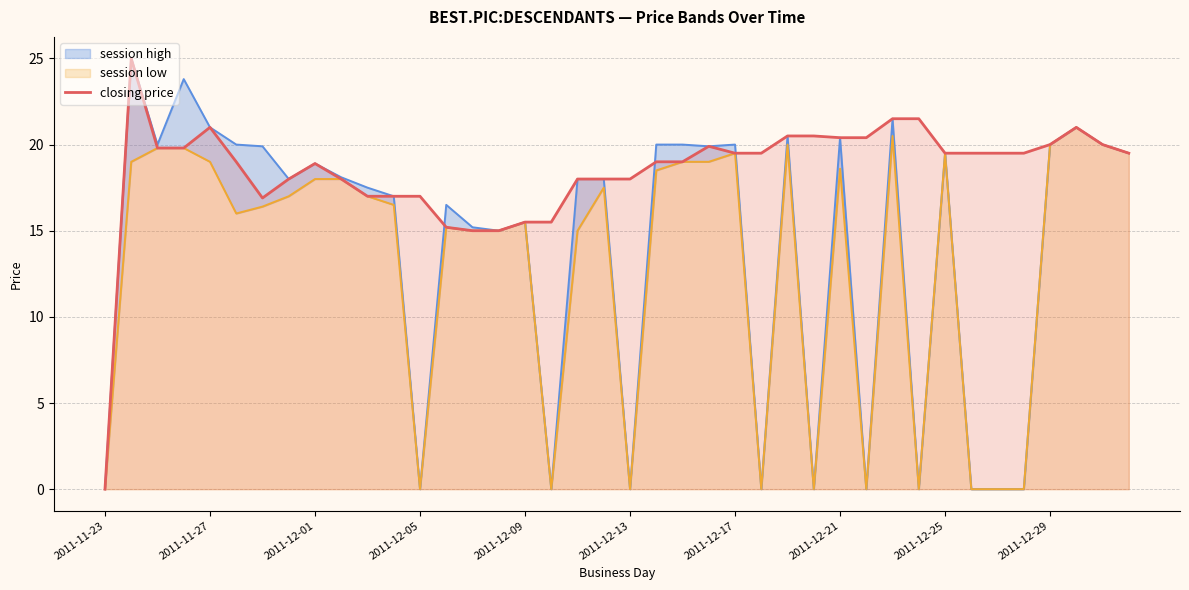

Which category has the lowest value in the closing price series?

2011-11-23